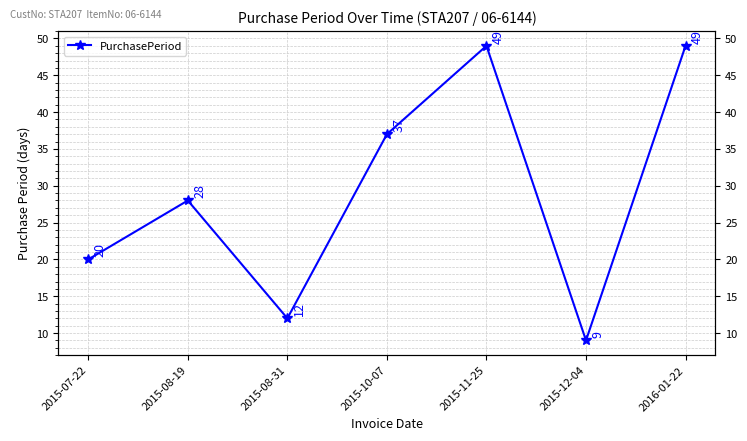

At which category does the data reach its first local valley?

2015-08-31